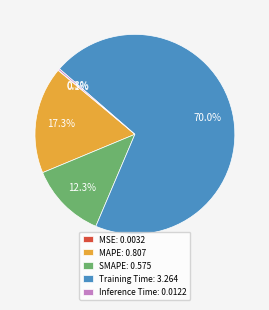

Is the sum of Training Time: 3.264 and SMAPE: 0.575 greater than half?

Yes